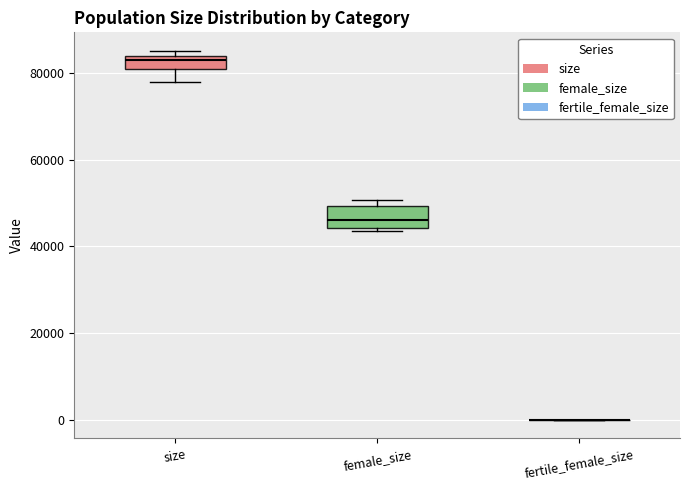

Comparing the boxes themselves (not the whiskers), which one is the tallest?

female_size